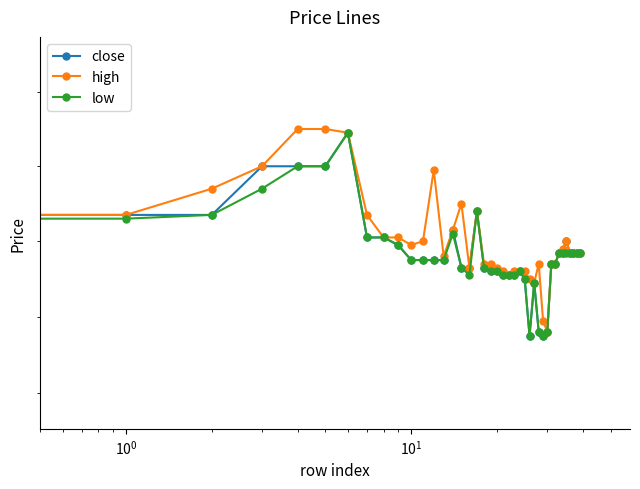

What is the label of the 1st point from the right?

39